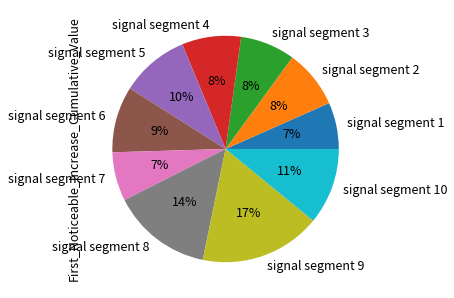

The signal segment 3 slice represents 8% of the pie. True or false?

True